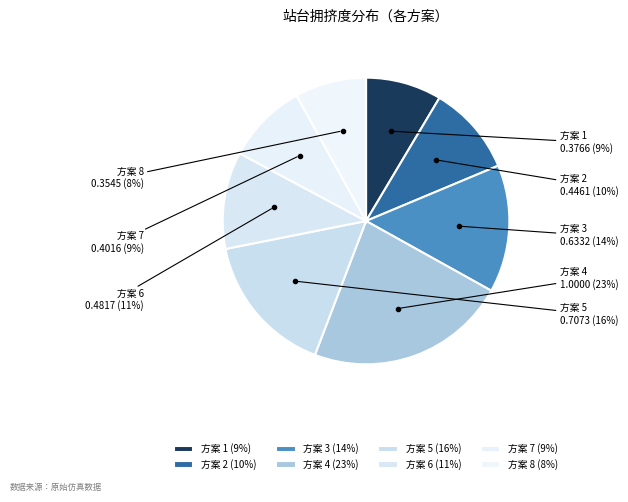

Does any single category account for the majority?

No